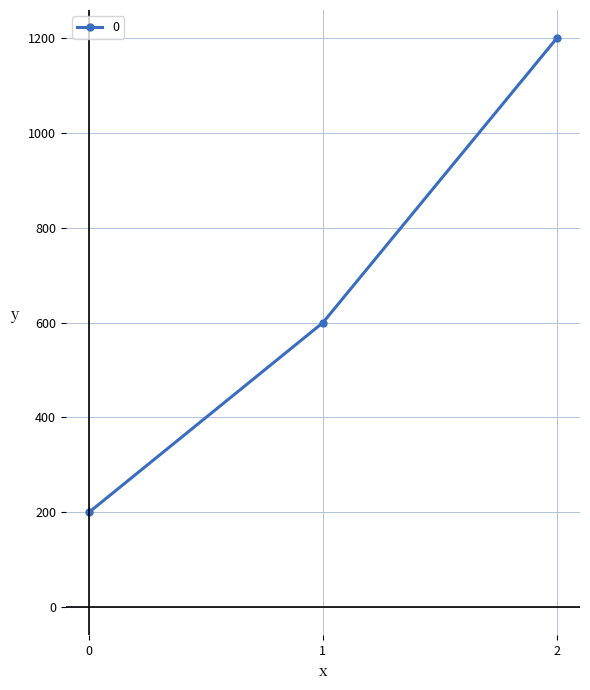

Between 2 and 1, which is larger?

2